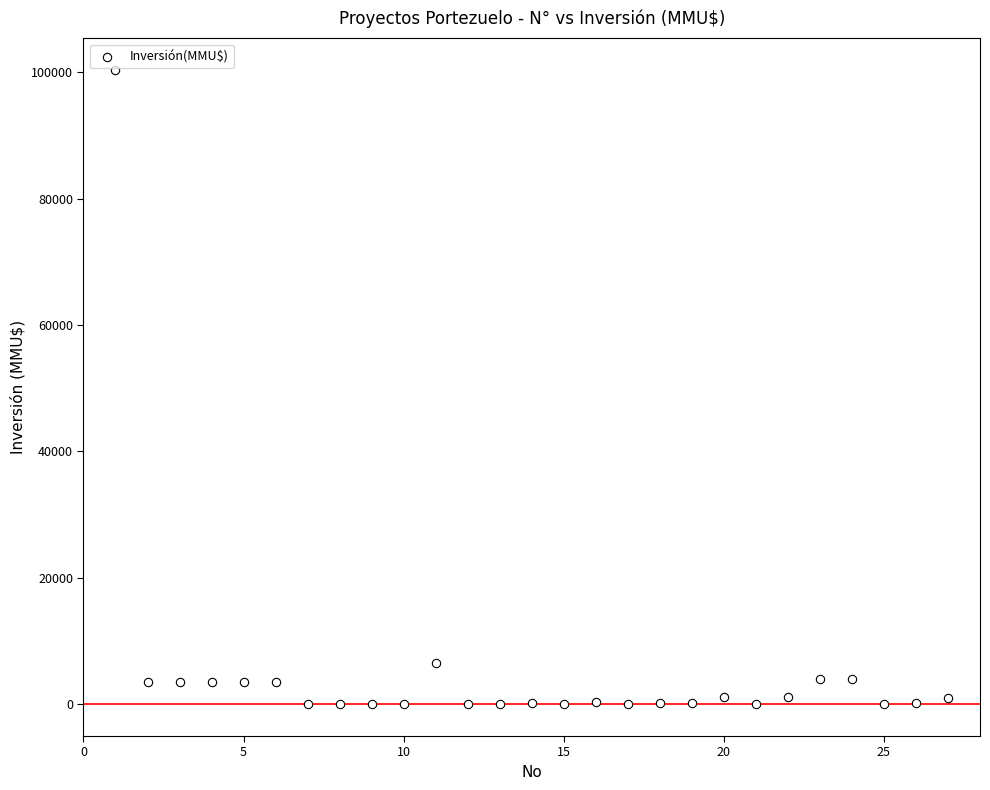

What is the range of Y values (max minus min)?

100320